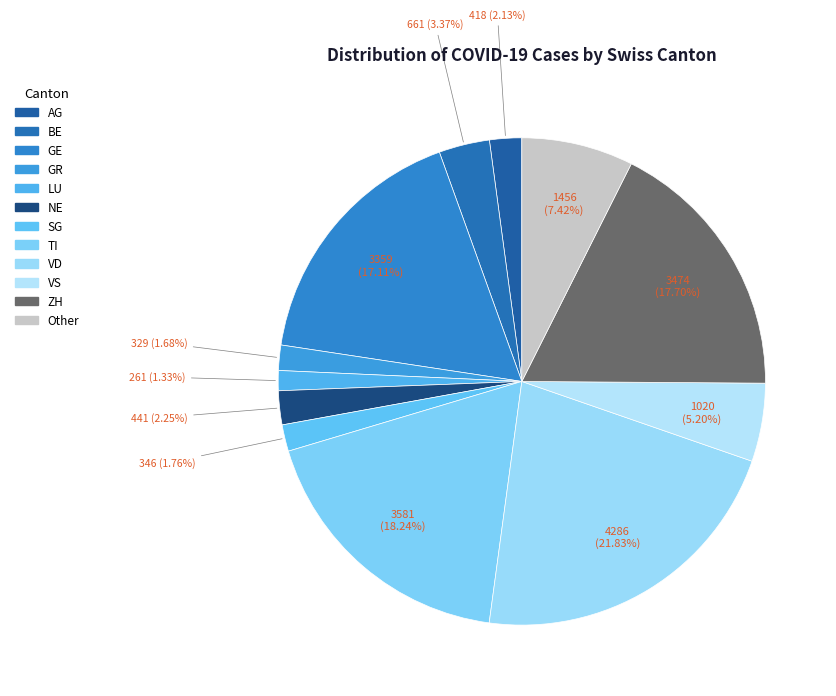

To the nearest percent, what percentage of the pie is TI?

18%